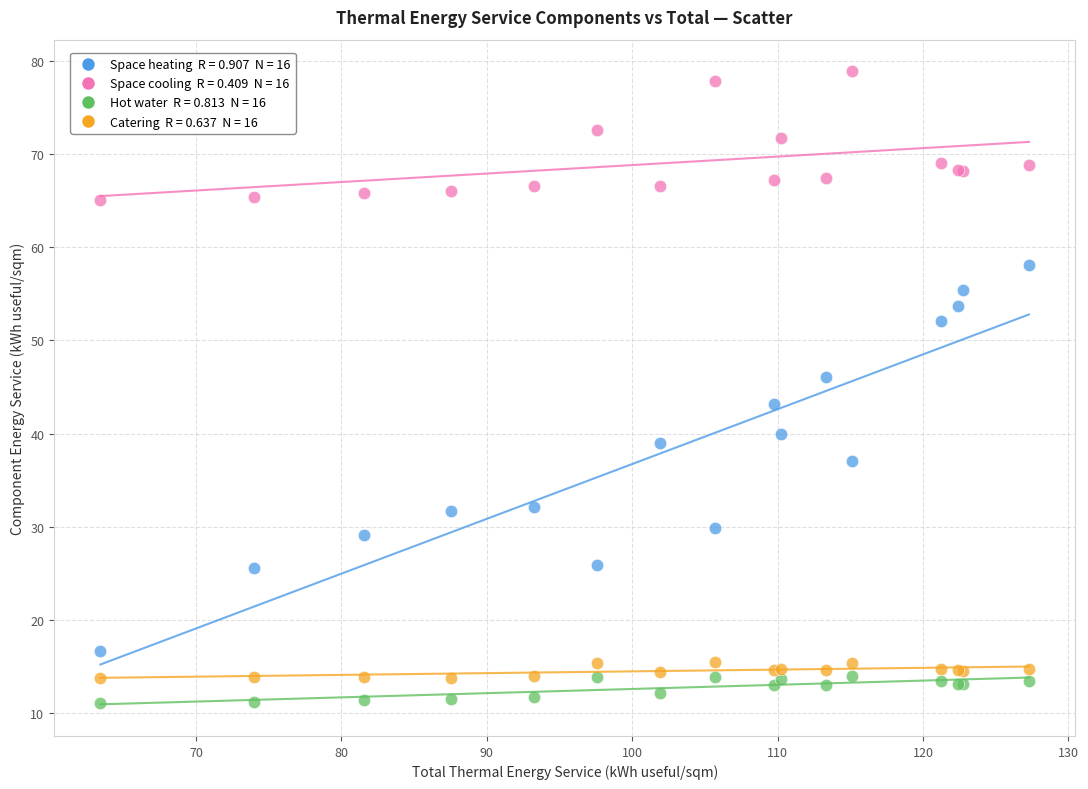

Across all series, what Y value is closest to 44?

43.2